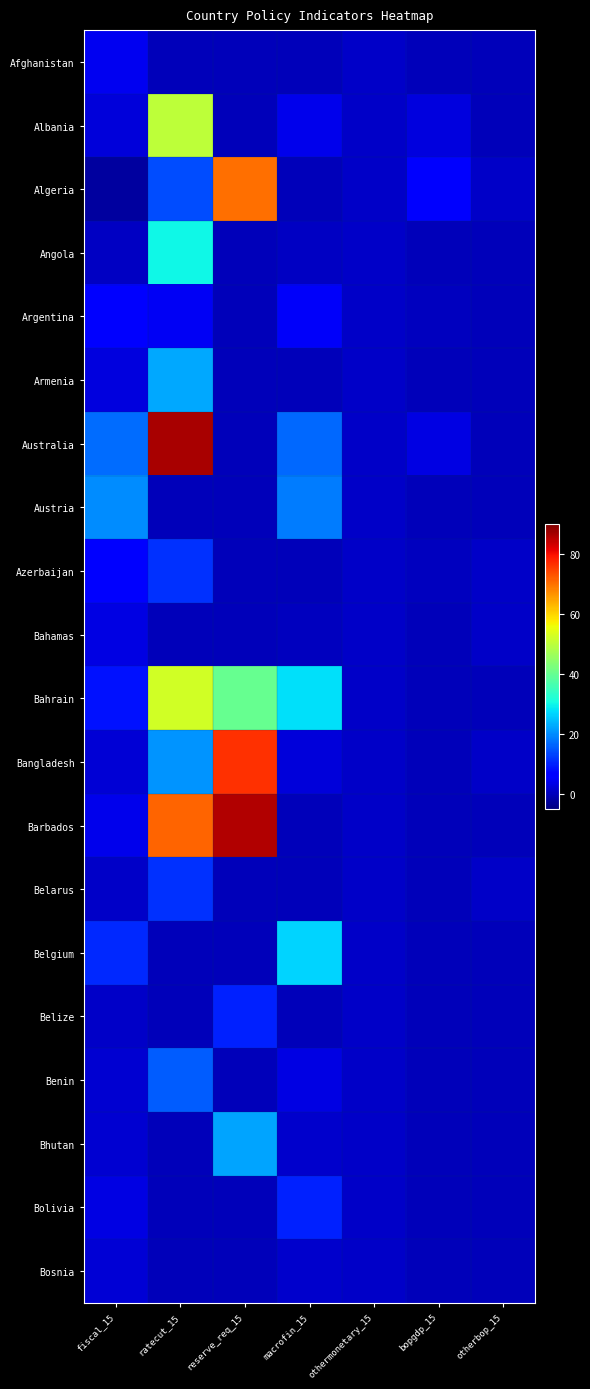

Reading left to right, what are all the values shown in this chart?

Afghanistan: fiscal_15=4.5	ratecut_15=0.0	reserve_req_15=0.0	macrofin_15=0.0	othermonetary_15=1.0	bopgdp_15=0.0	otherbop_15=0.0
Albania: fiscal_15=2.7	ratecut_15=50.0	reserve_req_15=0.0	macrofin_15=4.0	othermonetary_15=1.0	bopgdp_15=3.1	otherbop_15=0.0
Algeria: fiscal_15=-2.2	ratecut_15=14.3	reserve_req_15=70.0	macrofin_15=0.0	othermonetary_15=1.0	bopgdp_15=6.0	otherbop_15=1.0
Angola: fiscal_15=0.9	ratecut_15=30.0	reserve_req_15=0.0	macrofin_15=0.9	othermonetary_15=1.0	bopgdp_15=0.0	otherbop_15=0.0
Argentina: fiscal_15=6.0	ratecut_15=5.0	reserve_req_15=0.0	macrofin_15=5.3	othermonetary_15=1.0	bopgdp_15=0.2	otherbop_15=0.0
Armenia: fiscal_15=3.0	ratecut_15=22.7	reserve_req_15=0.0	macrofin_15=0.0	othermonetary_15=1.0	bopgdp_15=0.0	otherbop_15=0.0
Australia: fiscal_15=17.1	ratecut_15=86.7	reserve_req_15=0.0	macrofin_15=16.7	othermonetary_15=1.0	bopgdp_15=3.3	otherbop_15=0.0
Austria: fiscal_15=19.9	ratecut_15=0.0	reserve_req_15=0.0	macrofin_15=18.6	othermonetary_15=1.0	bopgdp_15=0.0	otherbop_15=0.0
Azerbaijan: fiscal_15=7.0	ratecut_15=11.4	reserve_req_15=0.0	macrofin_15=0.0	othermonetary_15=1.0	bopgdp_15=0.4	otherbop_15=1.0
Bahamas: fiscal_15=3.4	ratecut_15=0.0	reserve_req_15=0.0	macrofin_15=0.5	othermonetary_15=1.0	bopgdp_15=0.0	otherbop_15=1.0
Bahrain: fiscal_15=8.5	ratecut_15=52.3	reserve_req_15=40.0	macrofin_15=28.0	othermonetary_15=1.0	bopgdp_15=0.0	otherbop_15=0.0
Bangladesh: fiscal_15=2.3	ratecut_15=20.8	reserve_req_15=76.4	macrofin_15=2.7	othermonetary_15=1.0	bopgdp_15=0.0	otherbop_15=1.0
Barbados: fiscal_15=4.2	ratecut_15=71.4	reserve_req_15=85.7	macrofin_15=0.0	othermonetary_15=1.0	bopgdp_15=0.0	otherbop_15=0.0
Belarus: fiscal_15=1.2	ratecut_15=11.4	reserve_req_15=0.0	macrofin_15=0.0	othermonetary_15=1.0	bopgdp_15=0.0	otherbop_15=1.0
Belgium: fiscal_15=10.8	ratecut_15=0.0	reserve_req_15=0.0	macrofin_15=26.6	othermonetary_15=1.0	bopgdp_15=0.0	otherbop_15=0.0
Belize: fiscal_15=1.0	ratecut_15=0.0	reserve_req_15=10.0	macrofin_15=0.0	othermonetary_15=1.0	bopgdp_15=0.0	otherbop_15=0.0
Benin: fiscal_15=2.0	ratecut_15=15.6	reserve_req_15=0.0	macrofin_15=3.2	othermonetary_15=1.0	bopgdp_15=0.0	otherbop_15=0.0
Bhutan: fiscal_15=1.7	ratecut_15=0.0	reserve_req_15=22.2	macrofin_15=1.4	othermonetary_15=1.0	bopgdp_15=0.0	otherbop_15=0.0
Bolivia: fiscal_15=3.2	ratecut_15=0.0	reserve_req_15=0.0	macrofin_15=10.2	othermonetary_15=1.0	bopgdp_15=0.0	otherbop_15=0.0
Bosnia: fiscal_15=2.1	ratecut_15=0.0	reserve_req_15=0.0	macrofin_15=1.5	othermonetary_15=1.0	bopgdp_15=0.0	otherbop_15=0.0